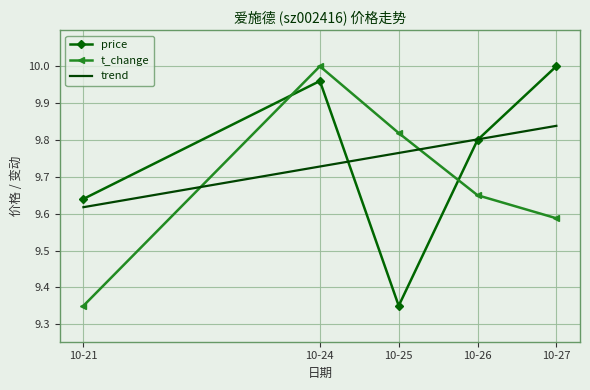

At which label is trend closest to 9?

10-21